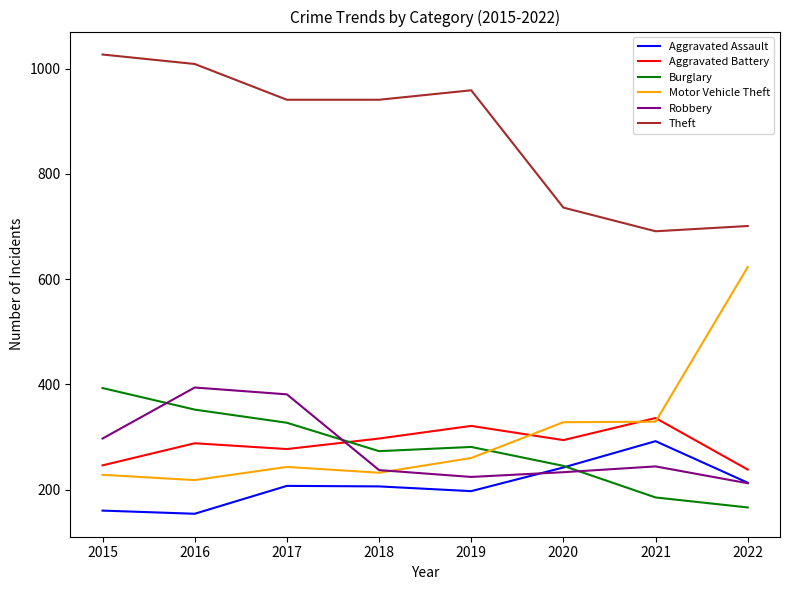

After their last crossing, which series has the higher values: Aggravated Battery or Motor Vehicle Theft?

Motor Vehicle Theft